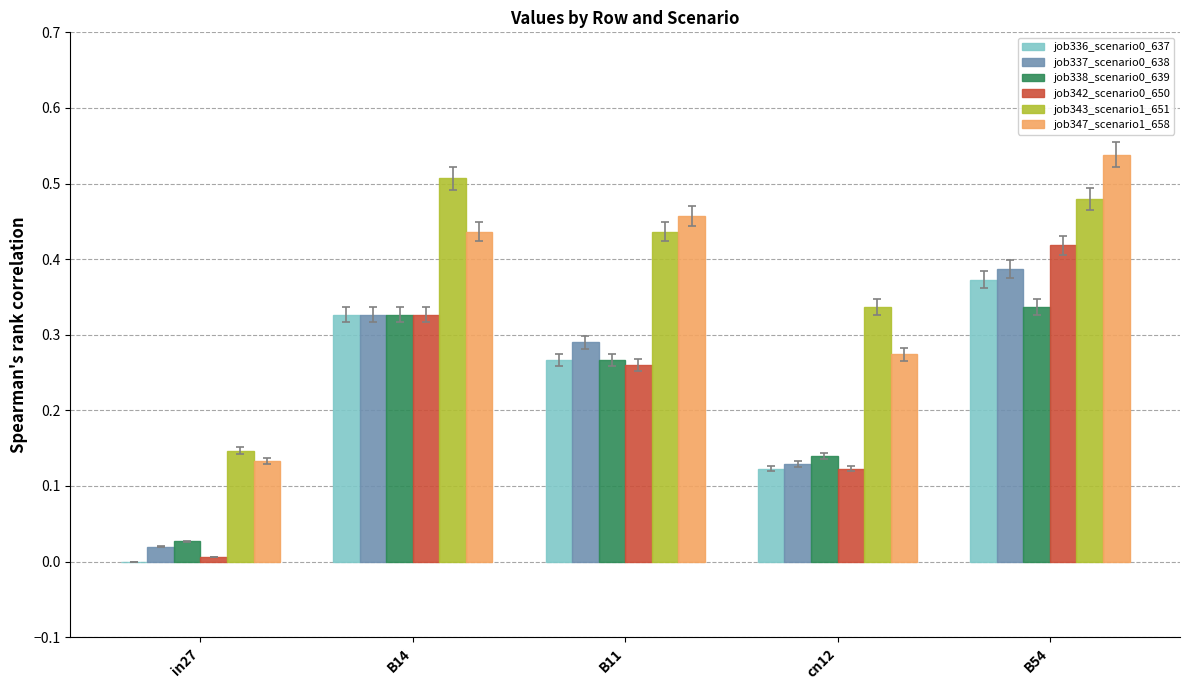

What is the sum of all job342_scenario0_650 values?

1.1